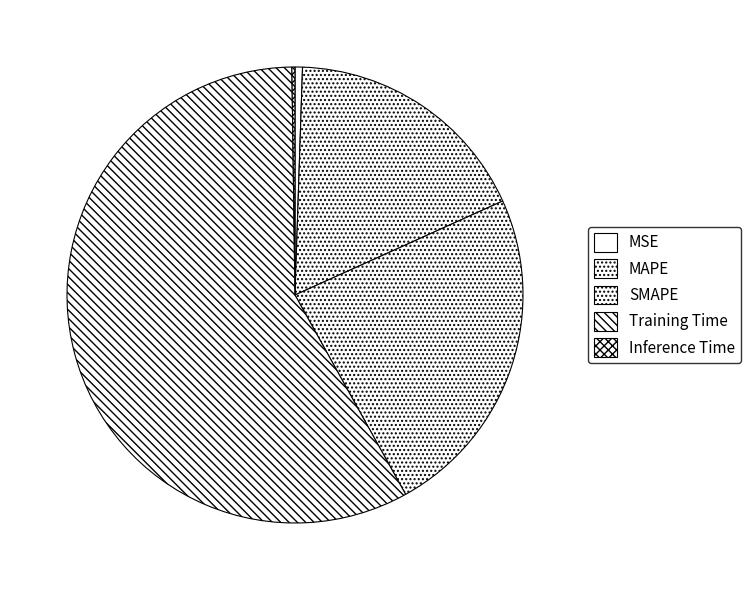

How many segments does this pie chart have?

5